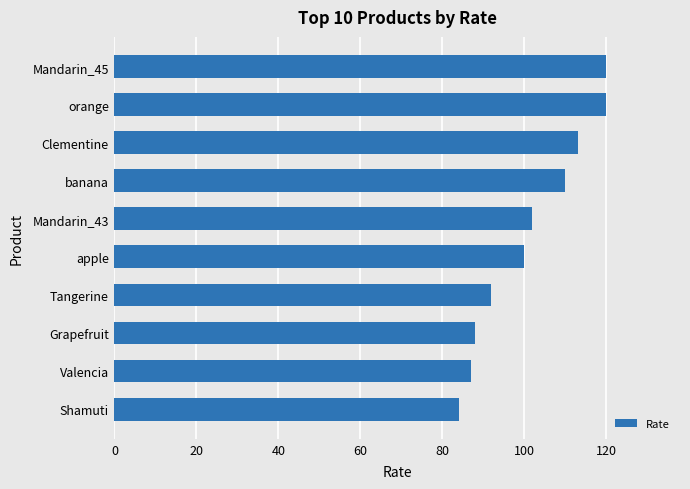

What is the difference between the maximum and minimum values?

36